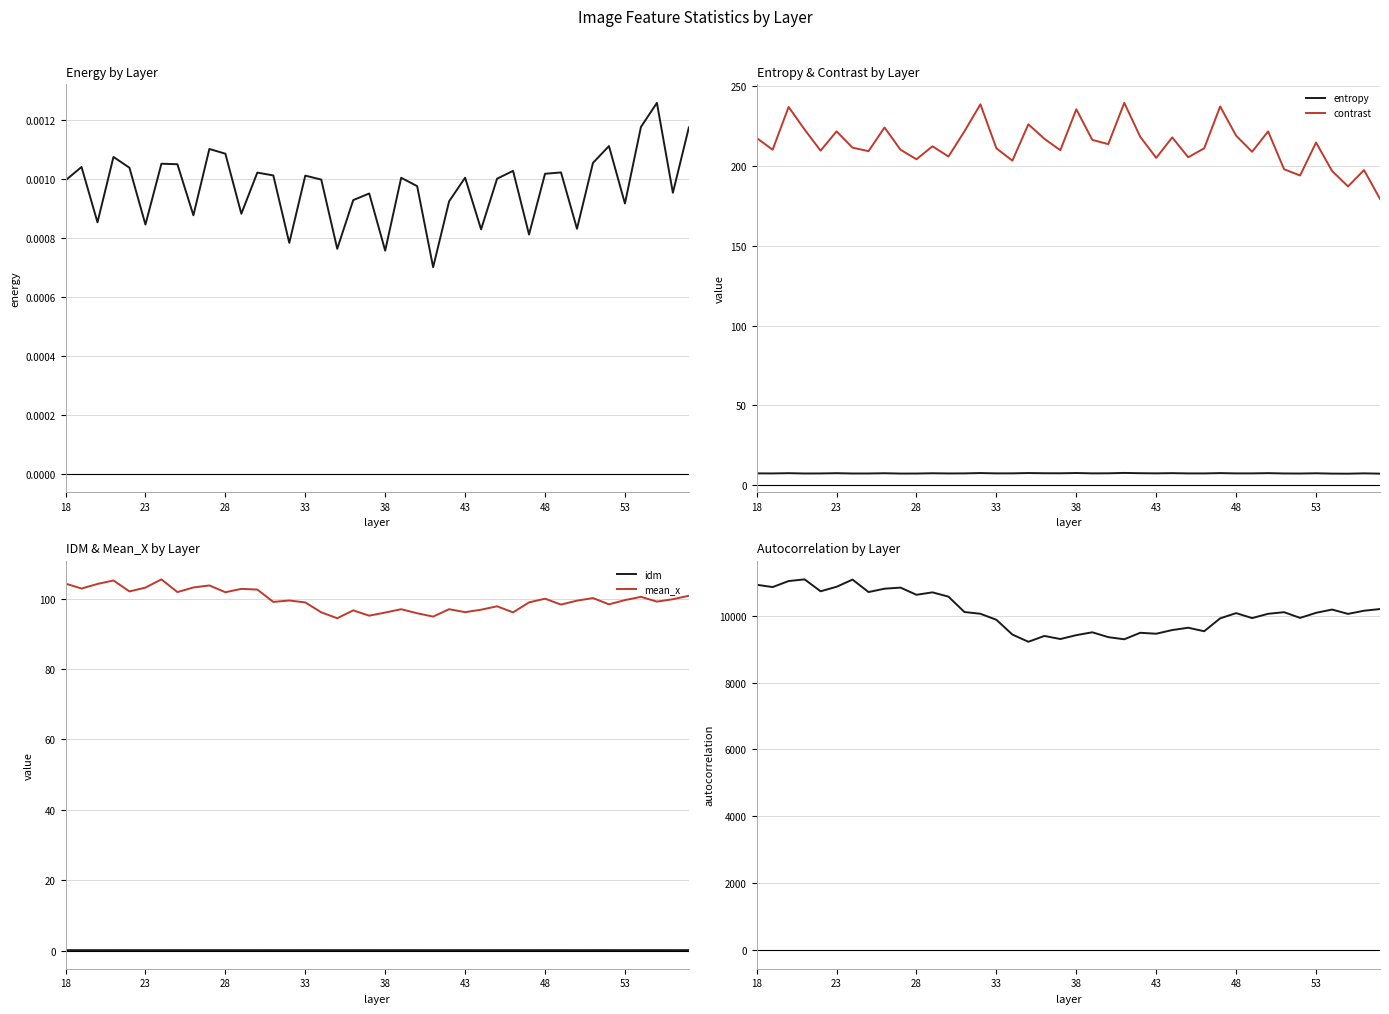

The contrast series shows 235.2 at 38. True or false?

True